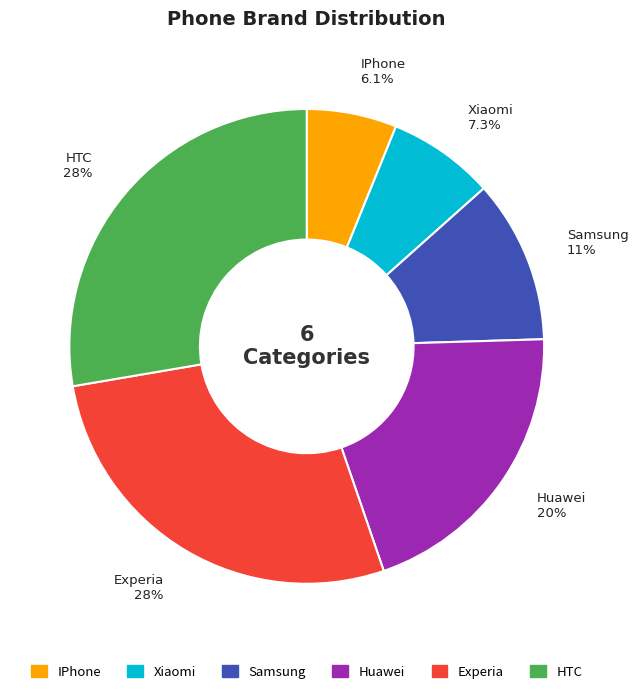

How many slices are in this pie chart?

6